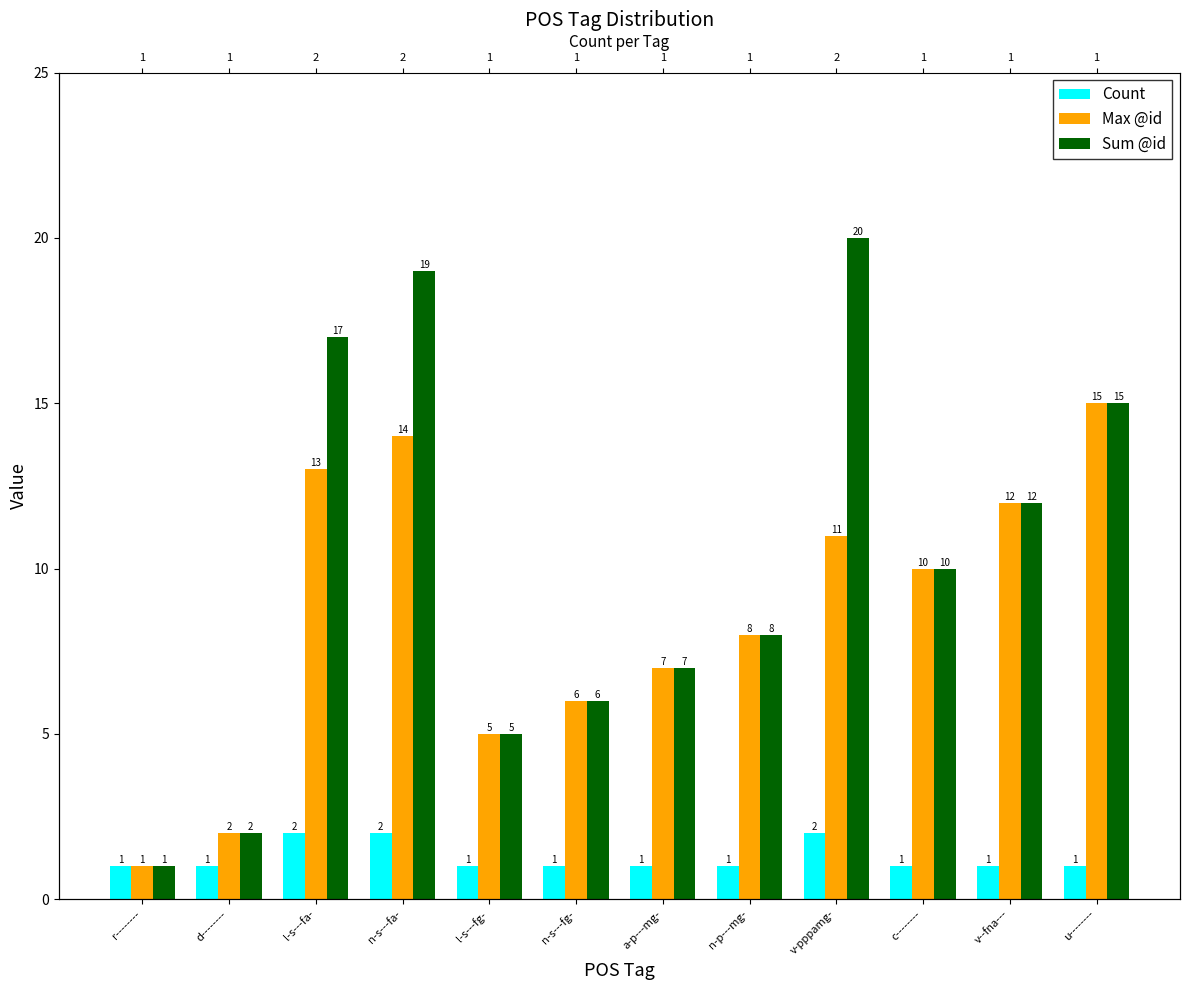

What is the sum of all Max @id values?

104